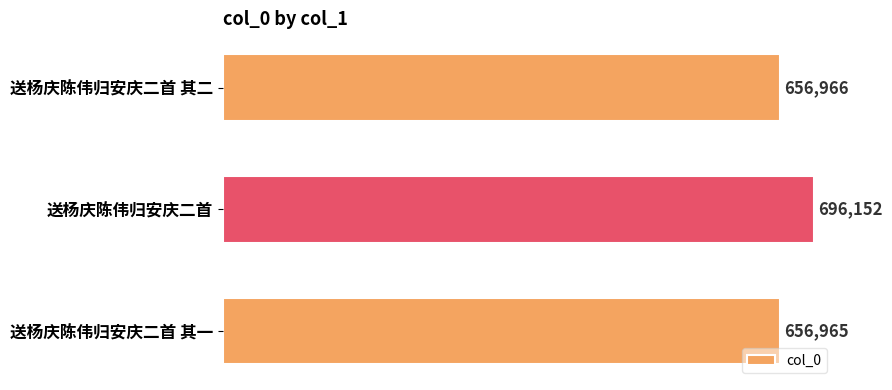

What is the approximate value at 送杨庆陈伟归安庆二首?

696152